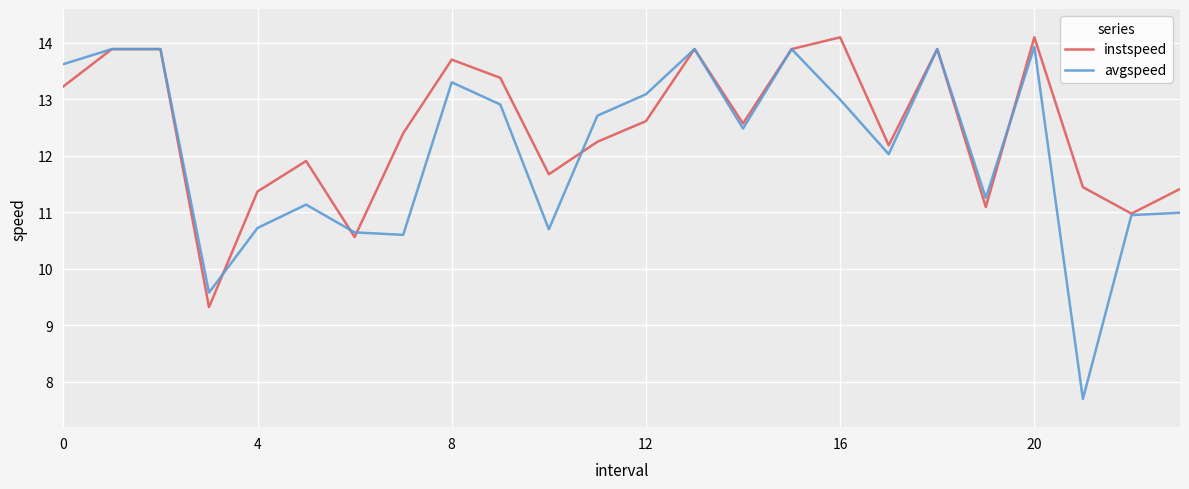

Which series has the largest total across all categories?

instspeed